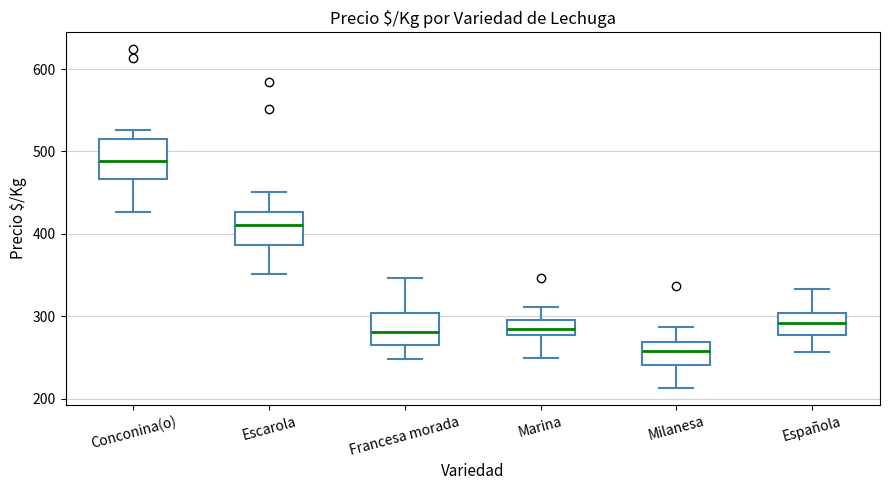

Reading left to right, transcribe this box plot: for each box, give where its median line is, the range the box spans, and where its two whiskers end, as read against the y-axis. The values are not printed on the chart, so give them approximately, as read against the axis.

Conconina(o): median 490, box 470 to 520, whiskers 430 to 530
Escarola: median 410, box 390 to 430, whiskers 350 to 450
Francesa morada: median 280, box 270 to 300, whiskers 250 to 350
Marina: median 280 (inside the box), box 280 to 300, whiskers 250 to 310
Milanesa: median 260, box 240 to 270, whiskers 210 to 290
Española: median 290, box 280 to 300, whiskers 260 to 330